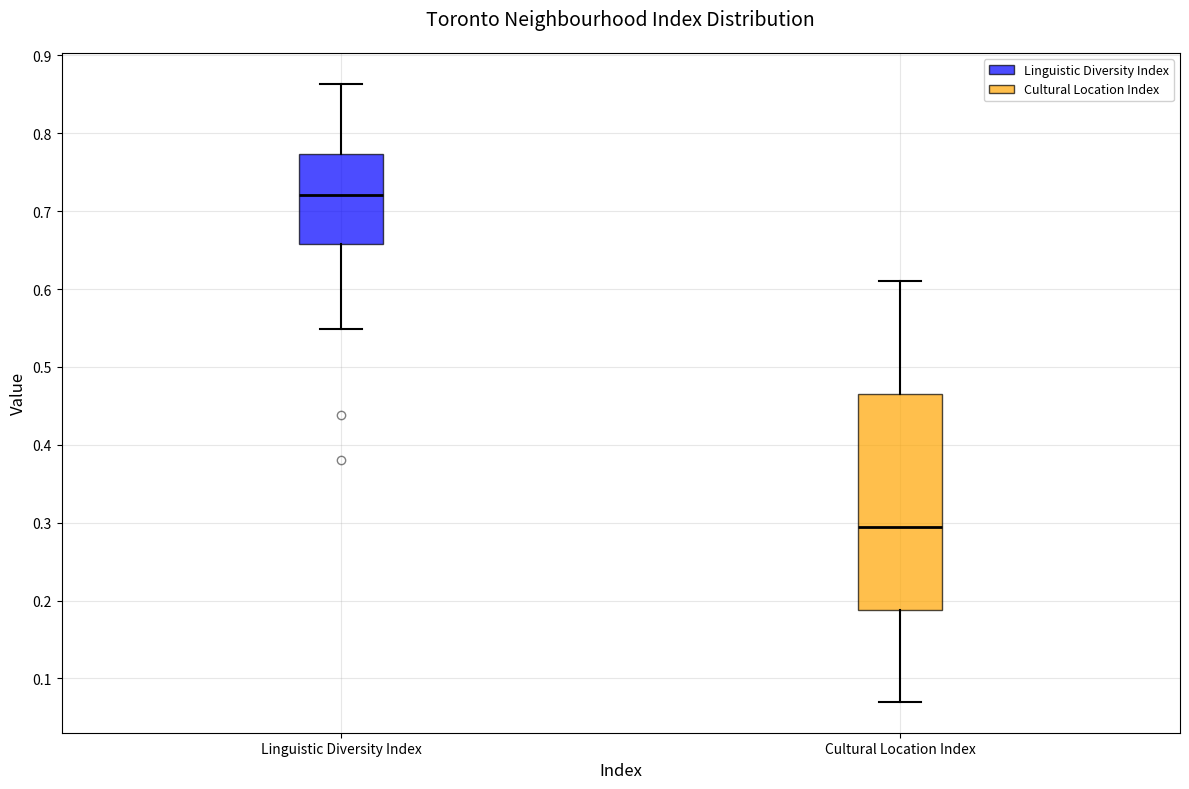

Reading left to right, read every box against the y-axis: the position of its median line, the range the box covers, and the ends of its whiskers. The values are not printed on the chart, so give them approximately, as read against the axis.

Linguistic Diversity Index: median 0.72, box 0.66 to 0.77, whiskers 0.55 to 0.86
Cultural Location Index: median 0.30, box 0.19 to 0.47, whiskers 0.07 to 0.61